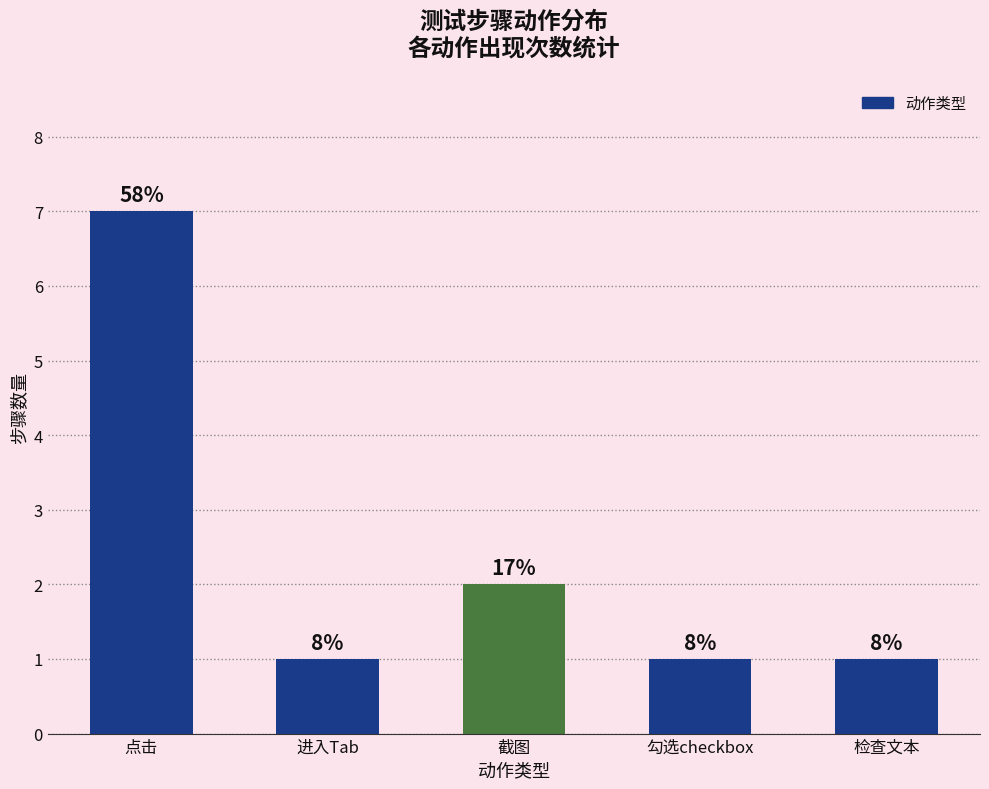

Reading left to right, what are all the values shown in this chart?

7	1	2	1	1